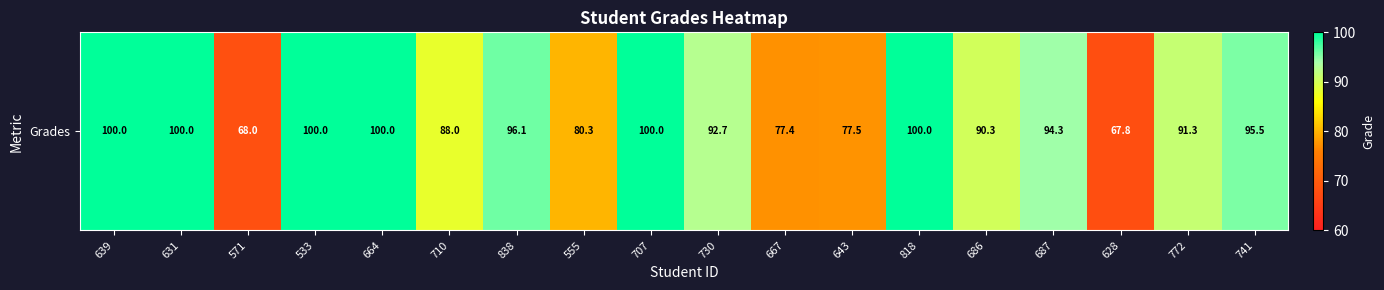

Rank the categories by value from highest to lowest.

639, 631, 533, 664, 707, 818, 838, 741, 687, 730, 772, 686, 710, 555, 643, 667, 571, 628